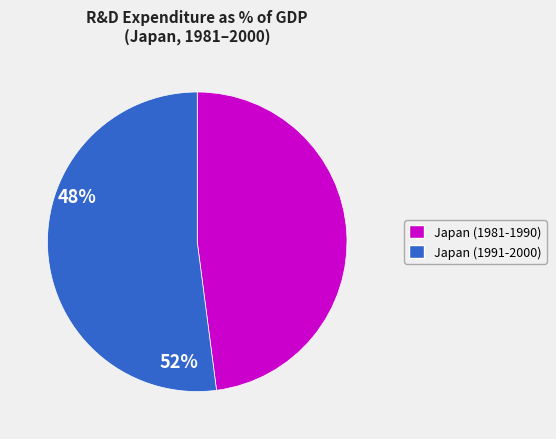

Is there any slice that represents more than half of the pie?

Yes